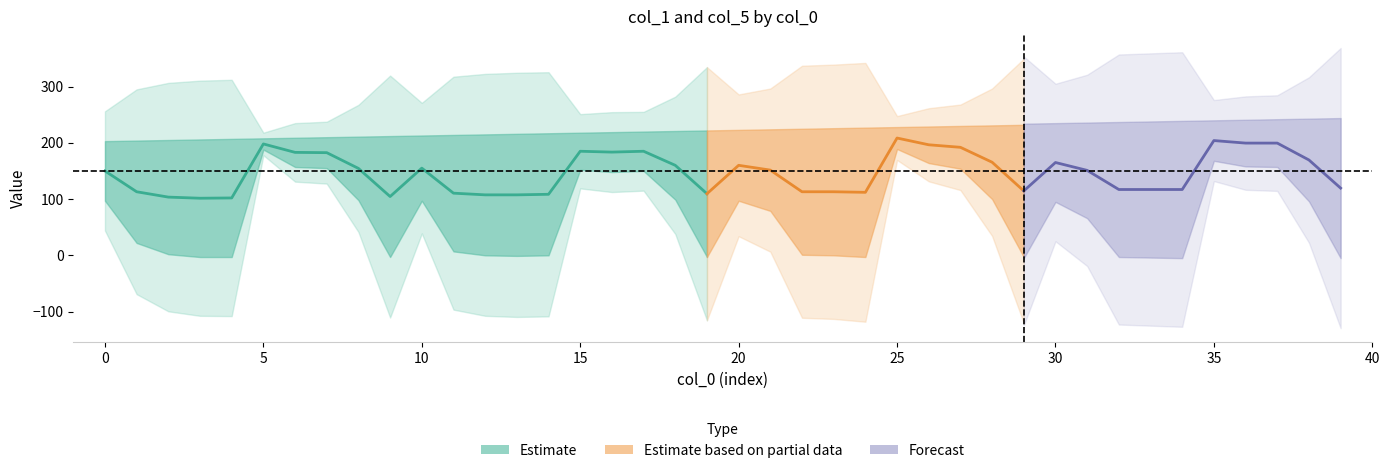

At which category does the chart reach its peak across all series?

39